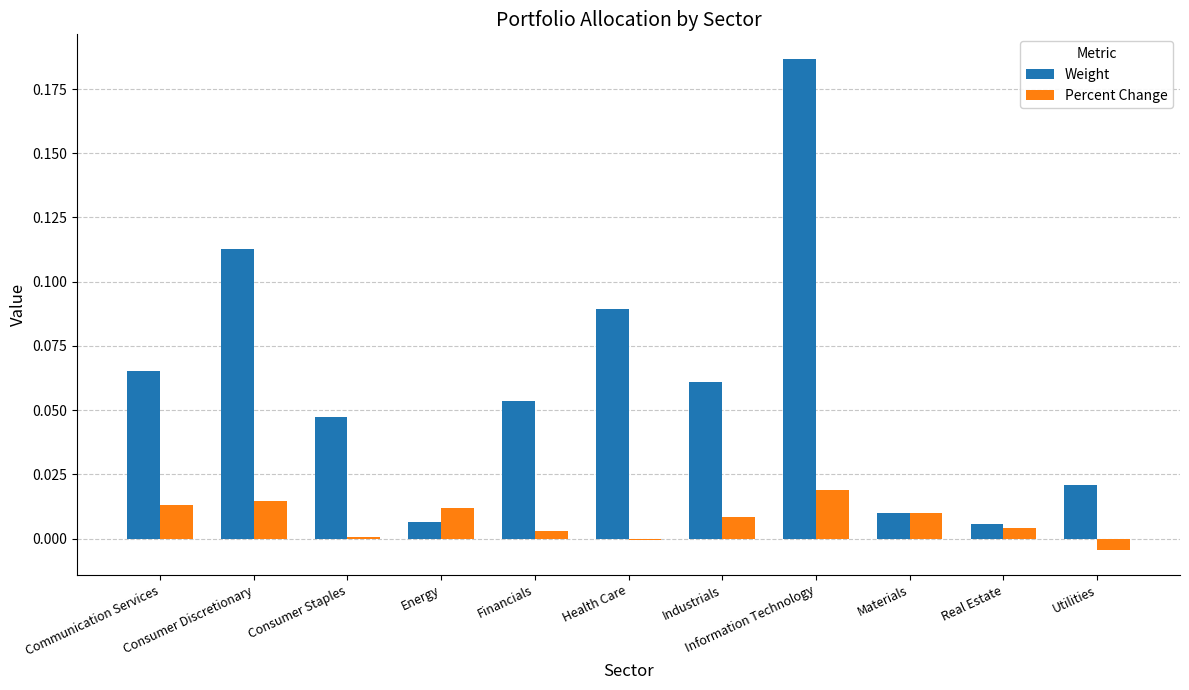

Which series changed the most between Communication Services and Real Estate?

Weight